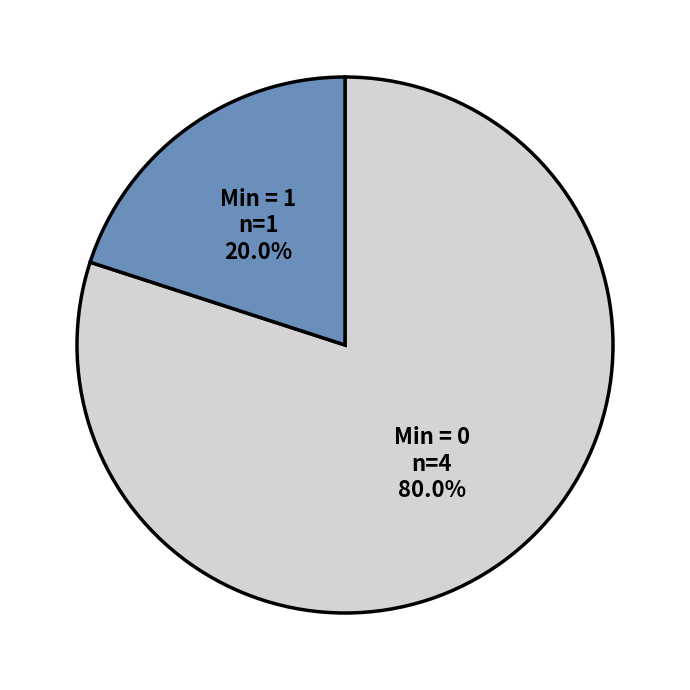

Is there a majority slice in this chart?

Yes